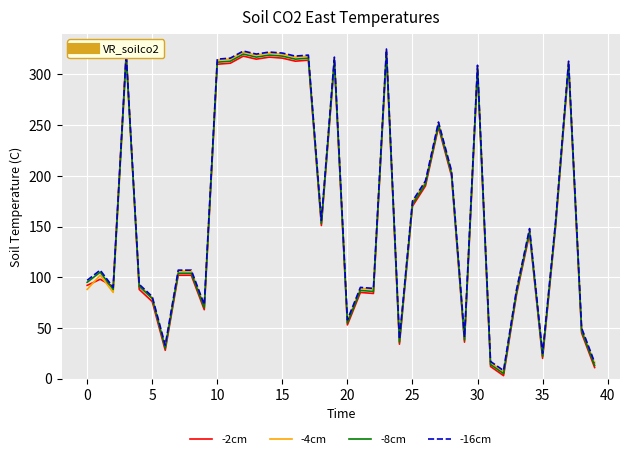

What is the highest value of the -8cm series?

322